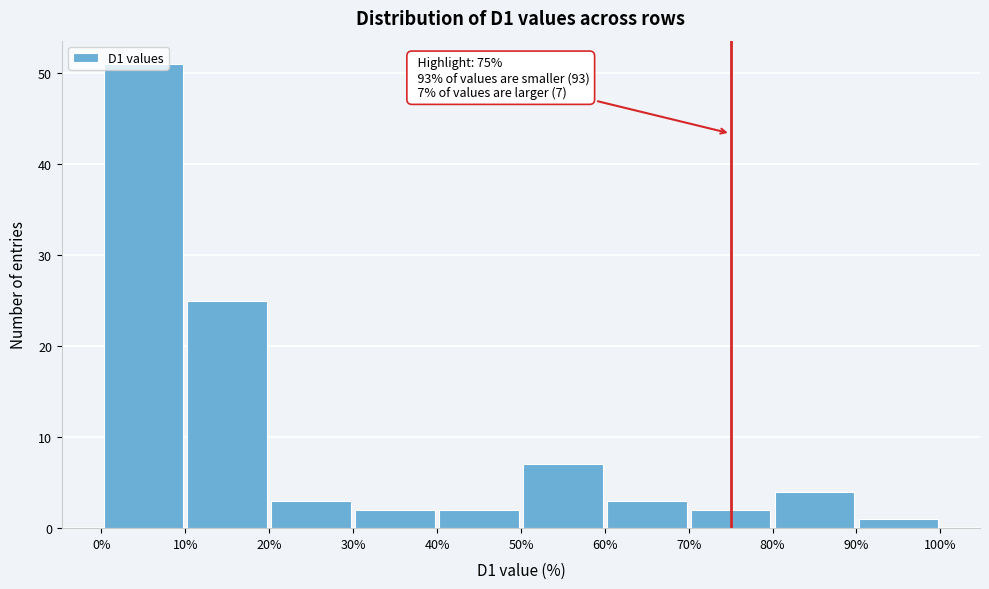

Which range on the x-axis has the tallest bar?

0% to 10%